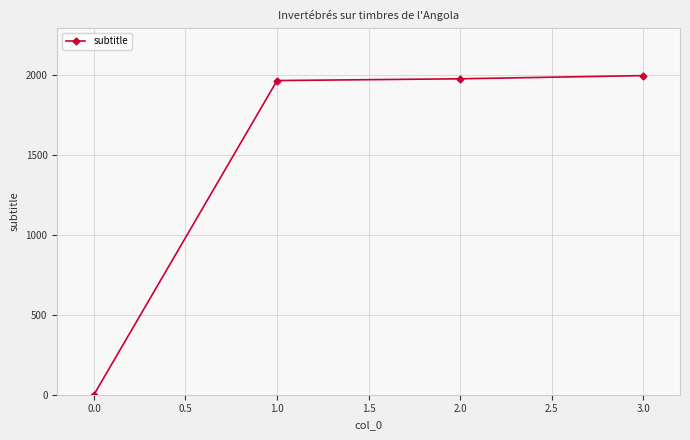

Reading left to right, extract all data points from this chart.

0	1963	1974	1994